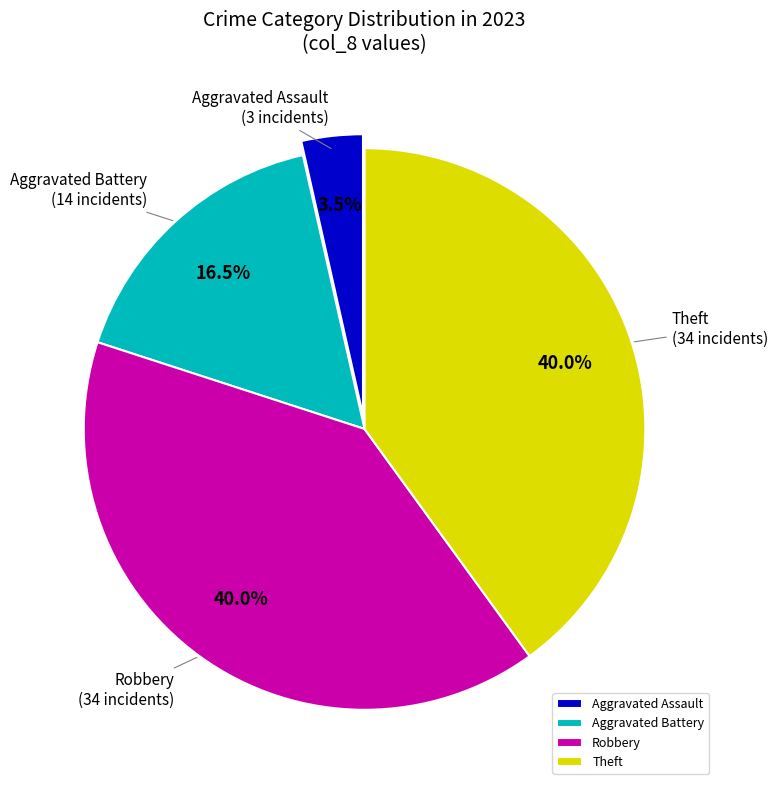

How many segments does this pie chart have?

4